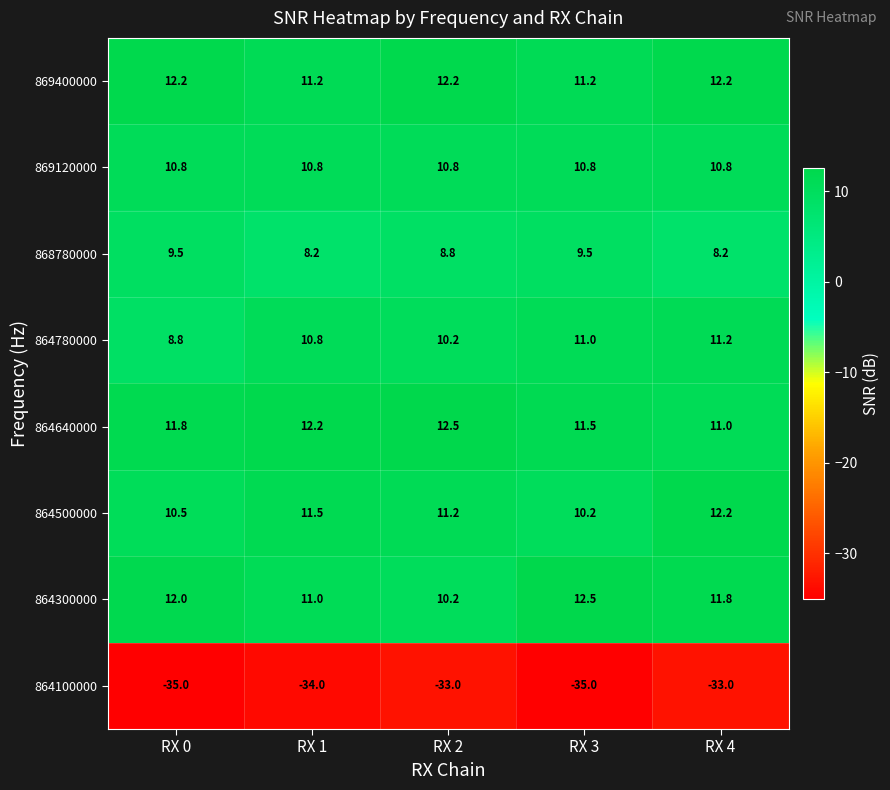

What is the spread (max minus min) of values at RX 2?

45.5